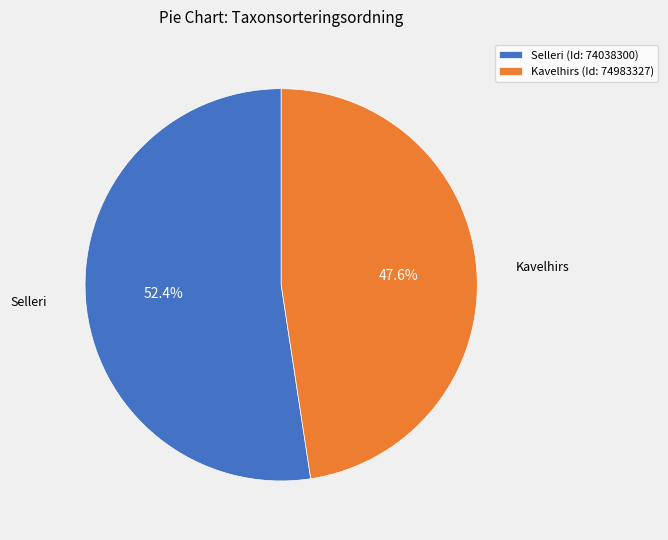

True or false: Selleri (Id: 74038300) accounts for 41% of the total.

False